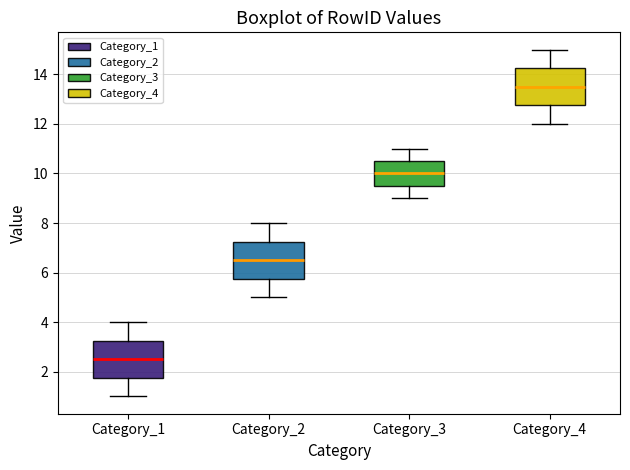

Which box has the highest median line?

Category_4